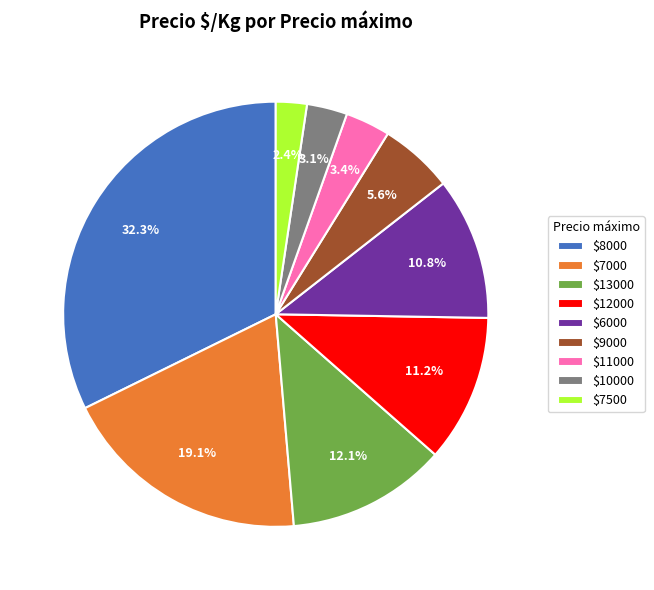

Count the number of slices in the pie.

9